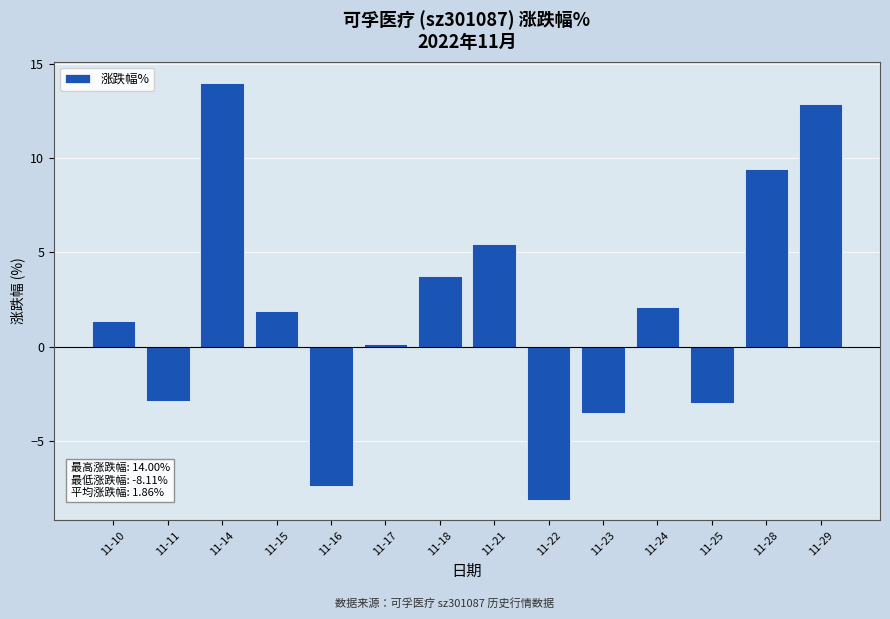

Between 11-24 and 11-17, which is larger?

11-24